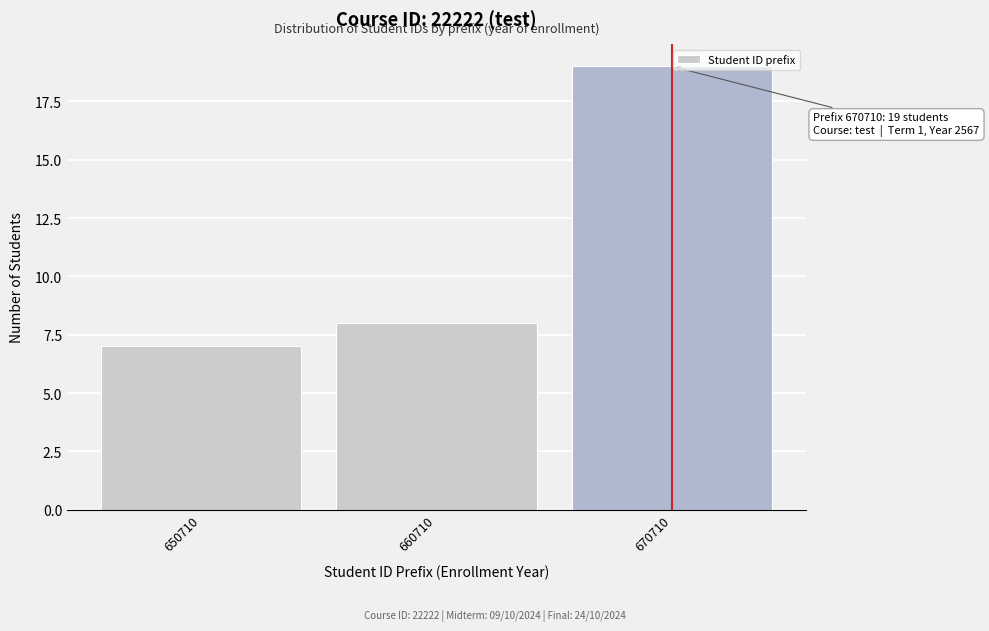

Reading left to right, list all the values displayed in this chart.

650710=7	660710=8	670710=19